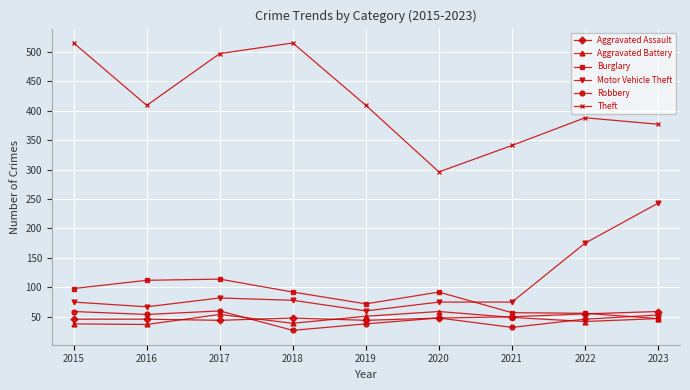

The Aggravated Assault series shows 29 at 2015. True or false?

False